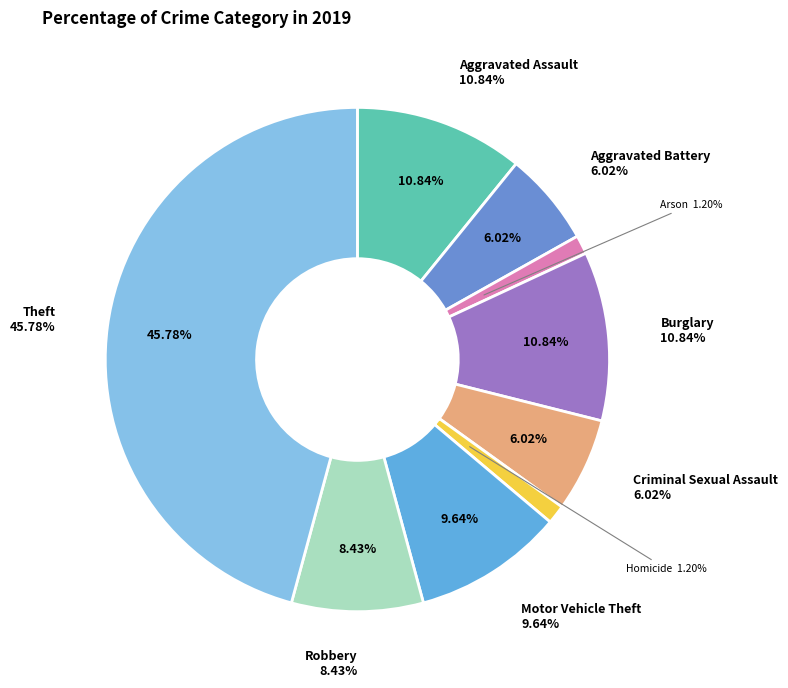

Count the number of slices in the pie.

9